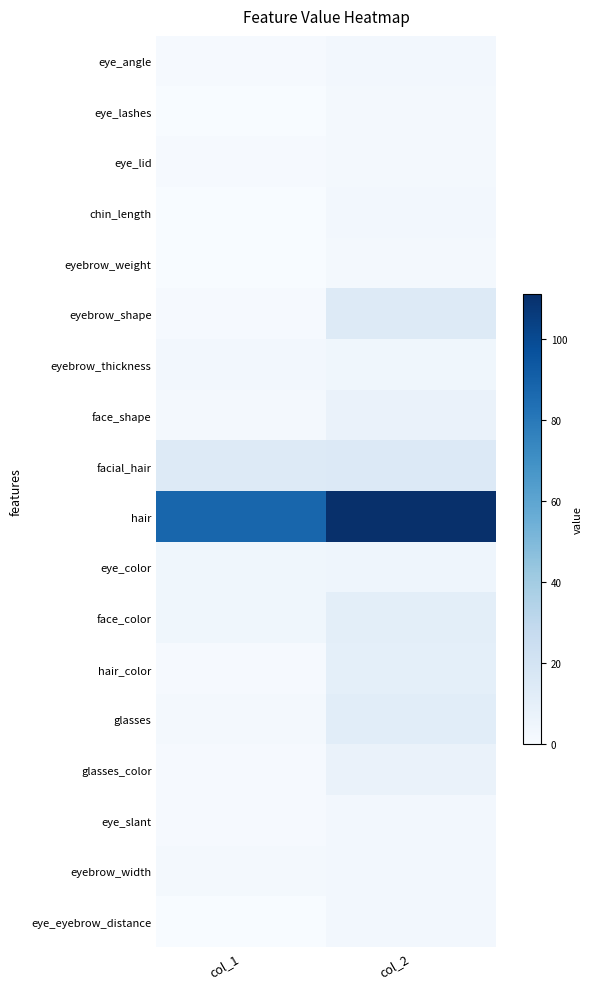

Between col_2 and col_1, which is larger?

col_2